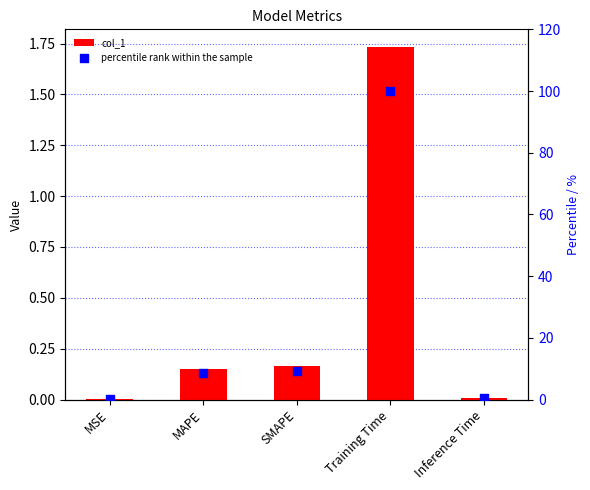

At how many categories does at least one series exceed 24?

1